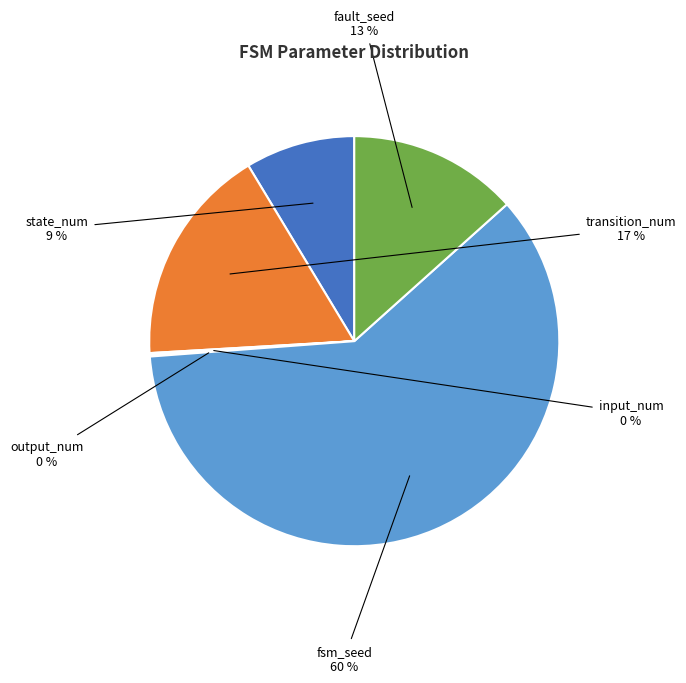

To the nearest percent, what is the average slice percentage?

17%